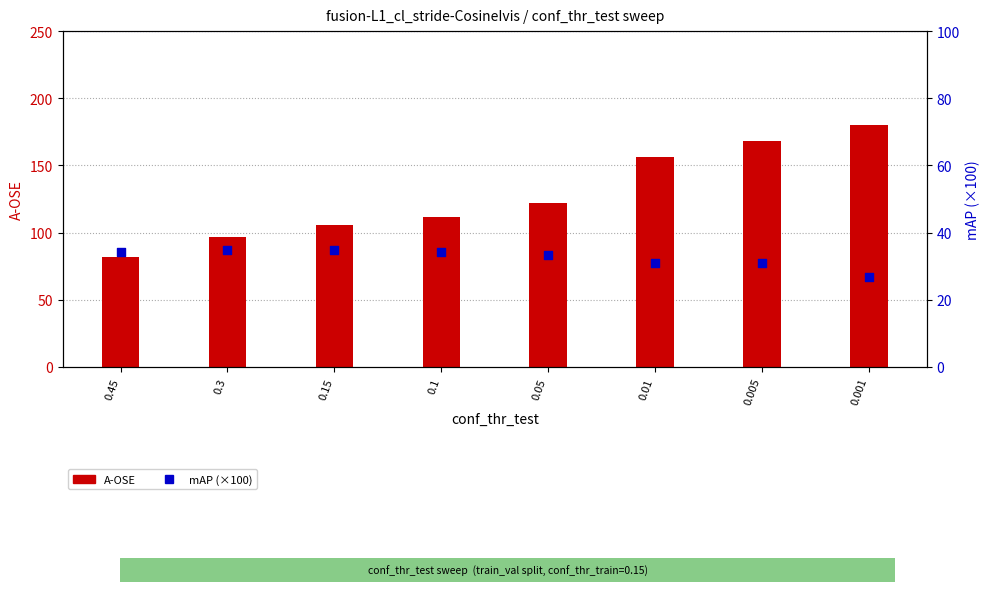

Which series has the largest total across all categories?

A-OSE